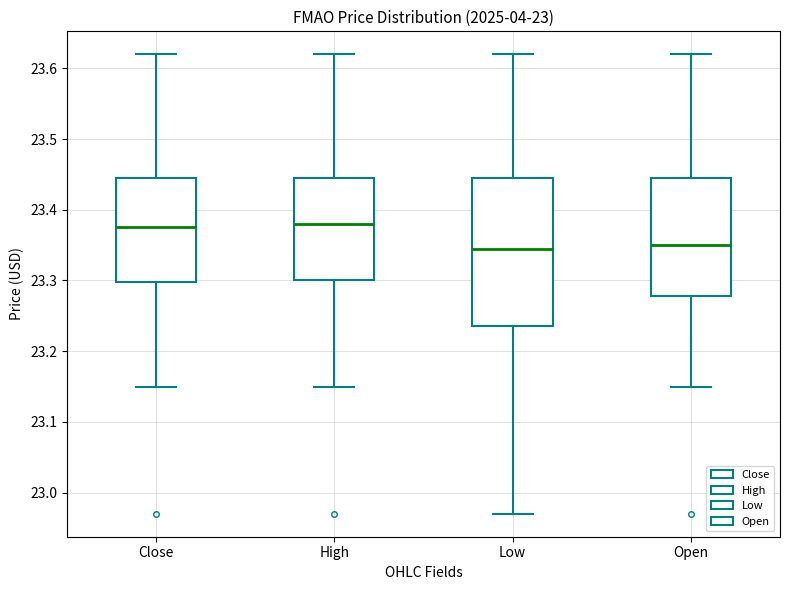

Where is the lower edge of the box for Close on the y-axis? The values are not printed on the chart, so give them approximately, as read against the axis.

23.30